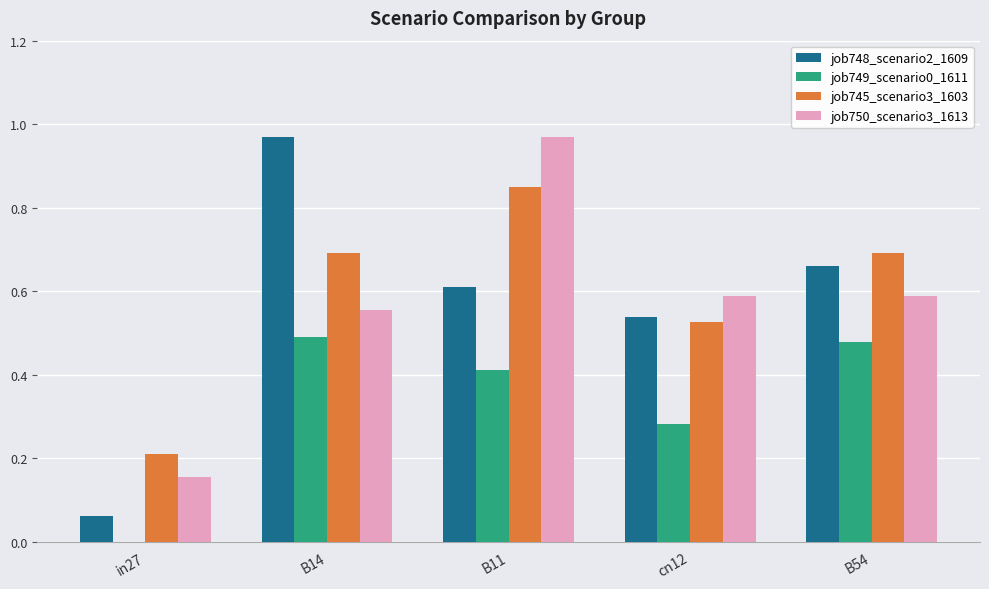

At which category is the sum across all series the highest?

B11